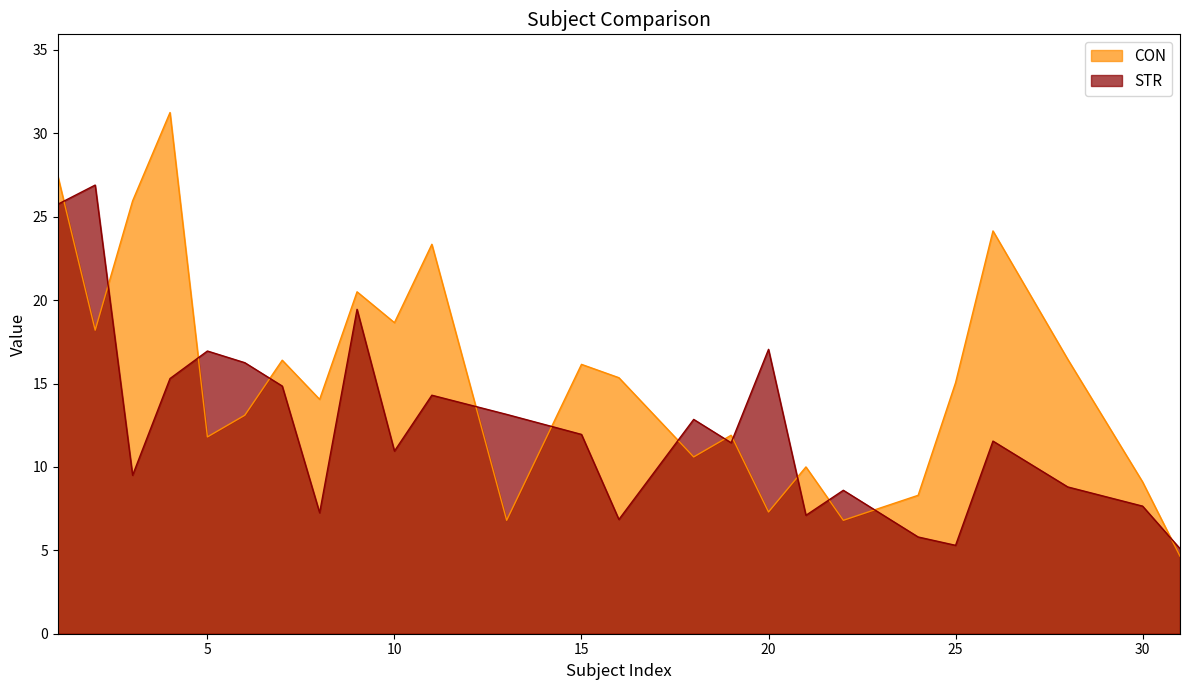

Rank the series at 19 from highest to lowest value.

CON, STR